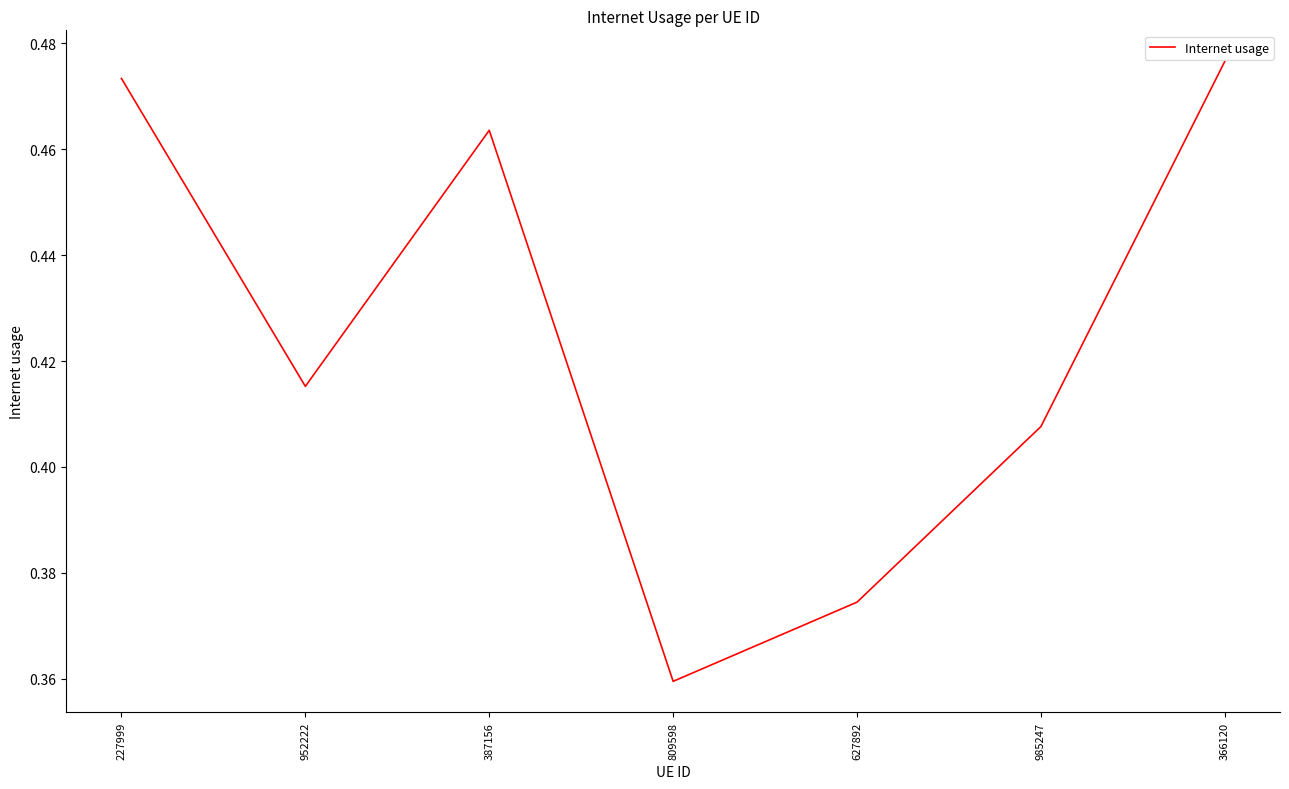

How many lines are shown in the chart?

1